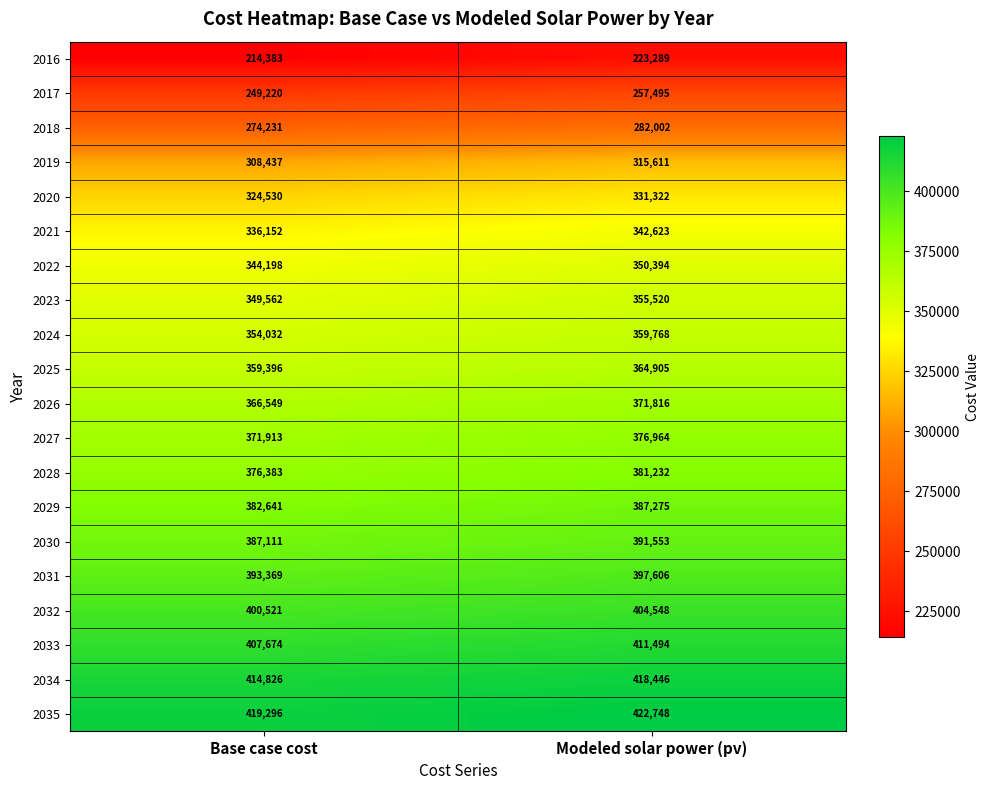

At which category is the sum across all series the highest?

Modeled solar power (pv)